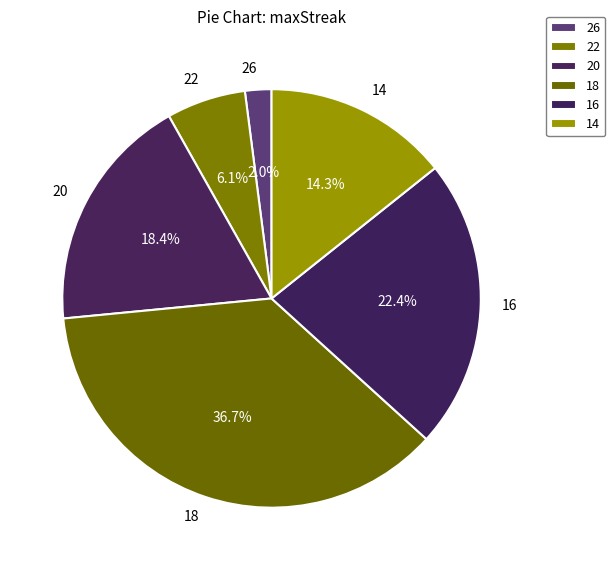

Count the number of slices in the pie.

6